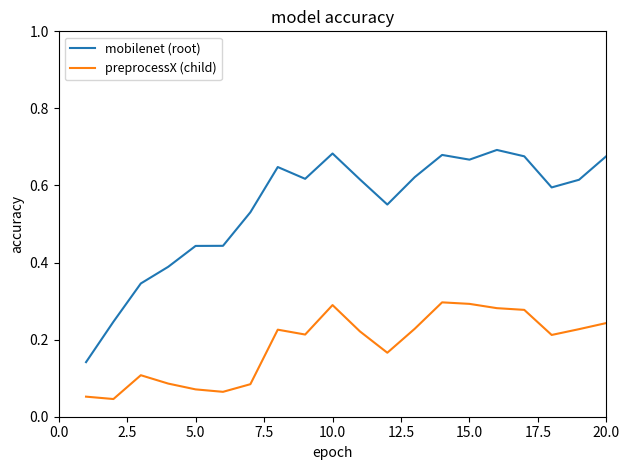

True or false: mobilenet (root) has more than 0 interior local peaks.

True